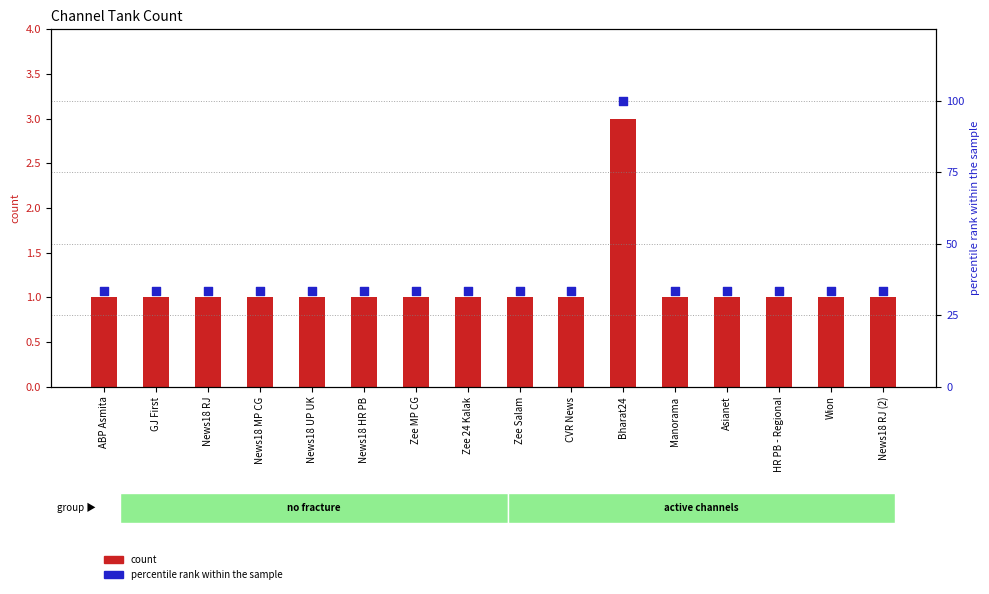

Which series contains the highest Y value?

percentile rank within the sample